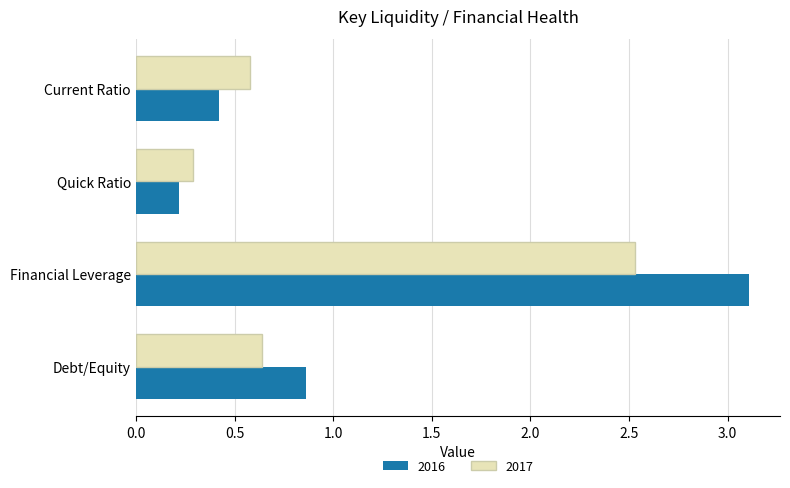

Which series has the widest spread of values?

2016